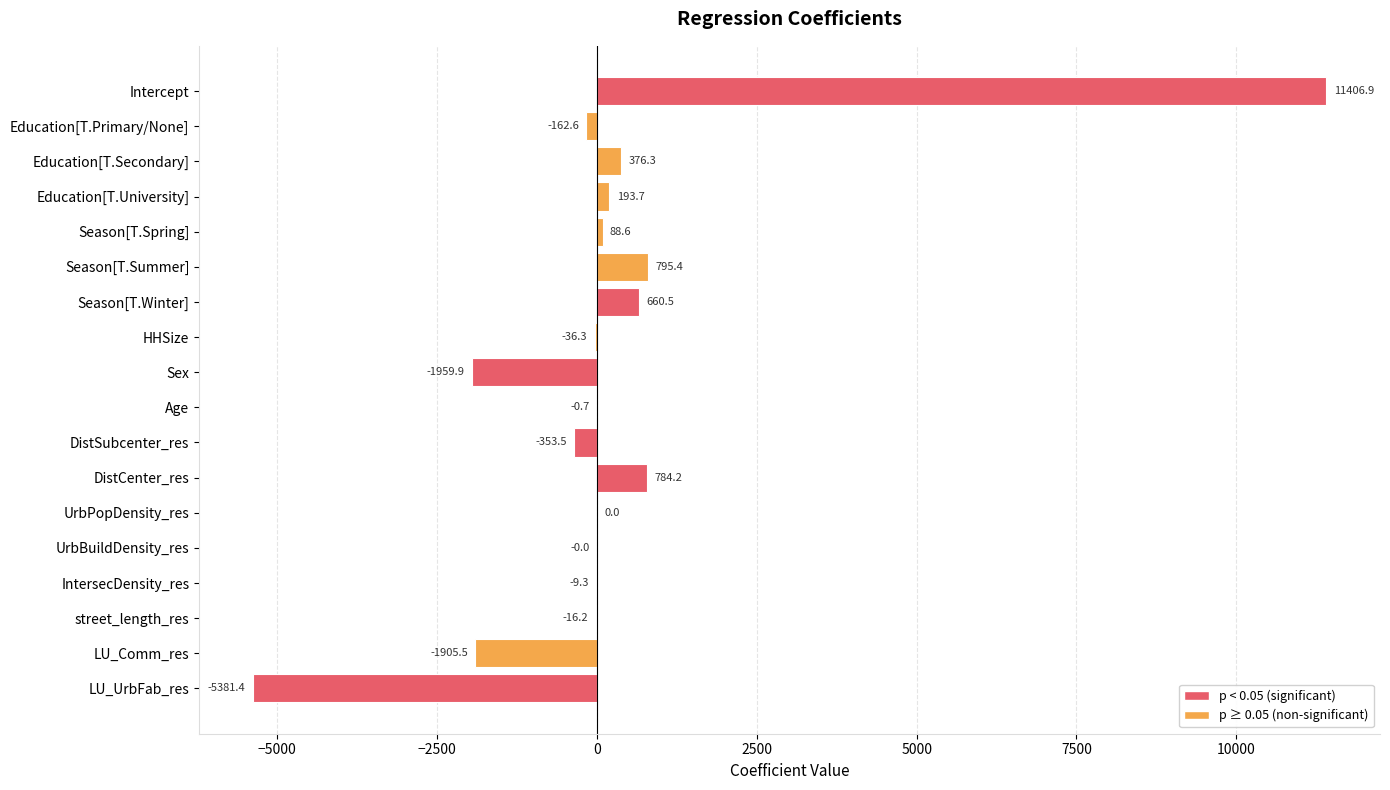

What is the change in value from Season[T.Summer] to LU_Comm_res?

-2700.9